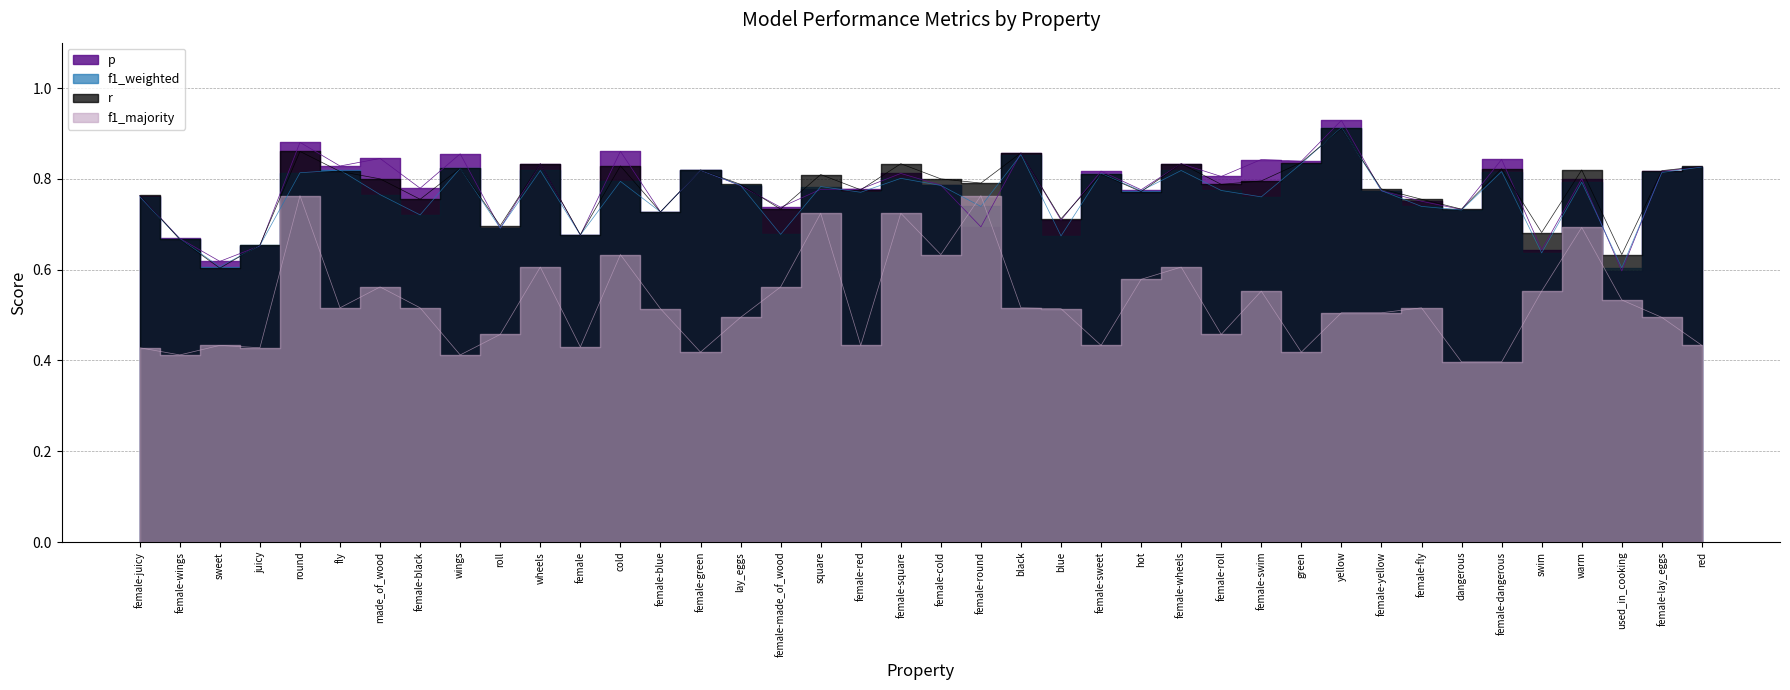

Which series has the largest total across all categories?

p